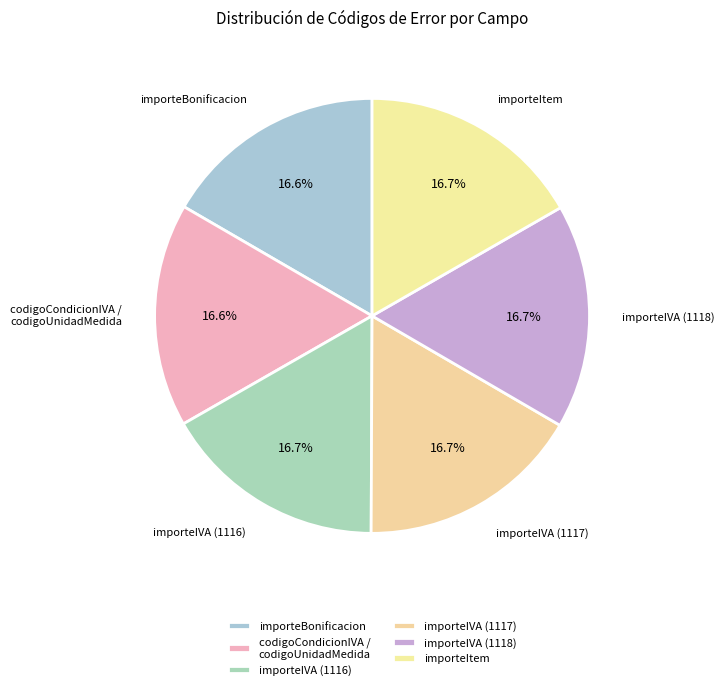

True or false: importeBonificacion accounts for 25% of the total.

False